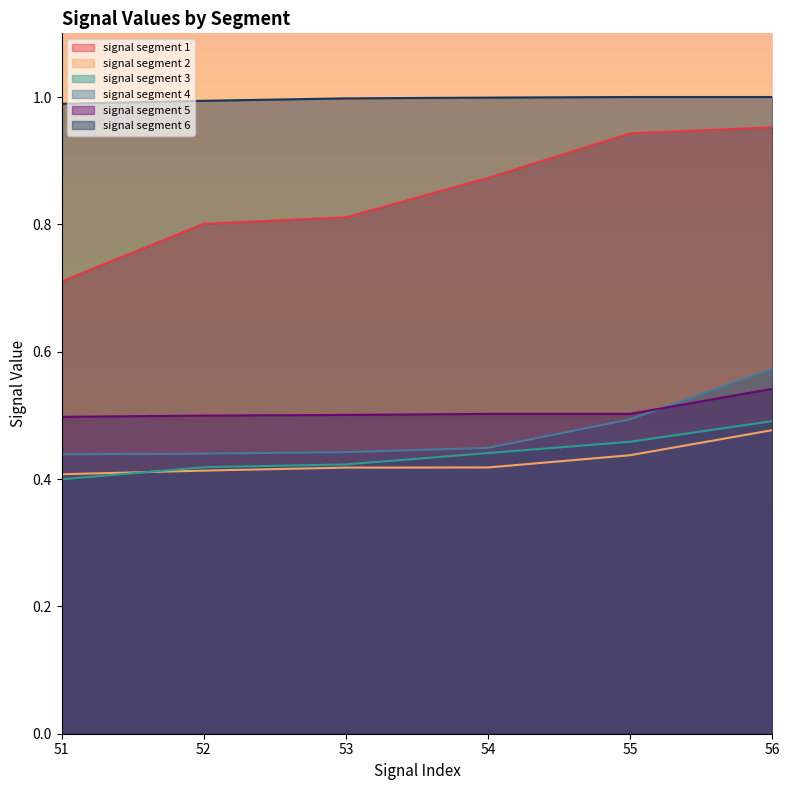

Count the signal segment 1 values in the range 0 to 1.

6